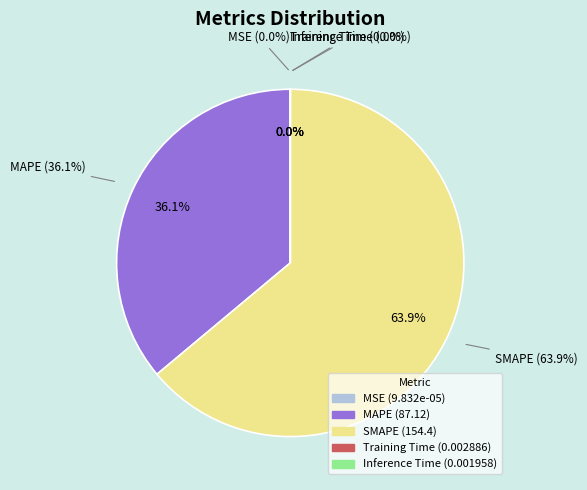

Is it true that MAPE is 45% of the pie?

False